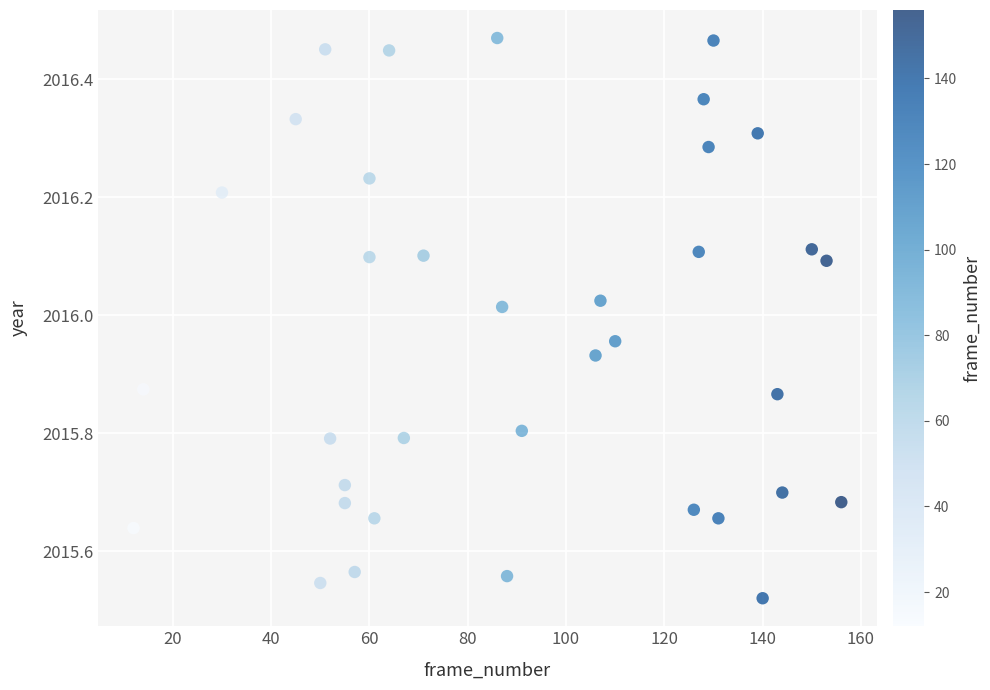

What is the range of X values (max minus min)?

144.0